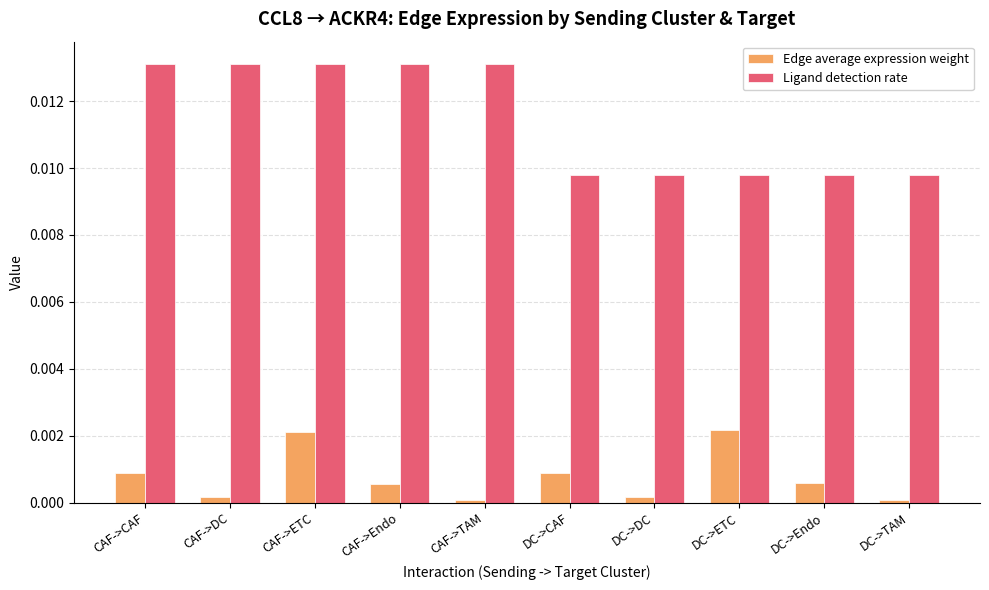

How many bars are there in total?

20